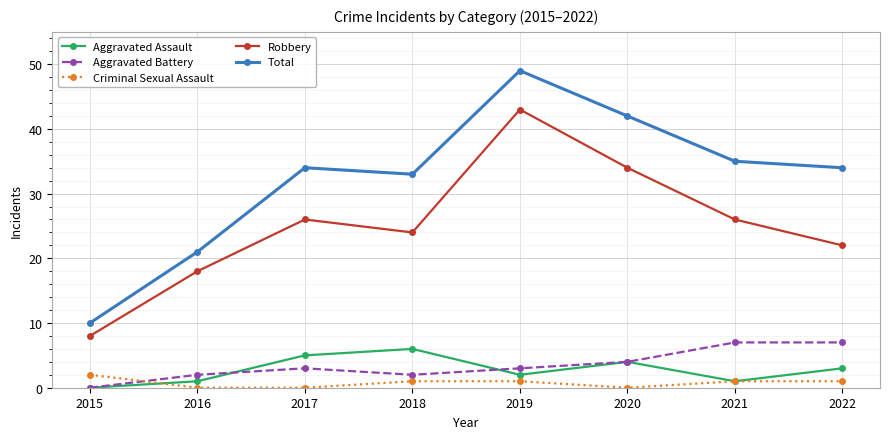

What is the sum of all Robbery values?

201